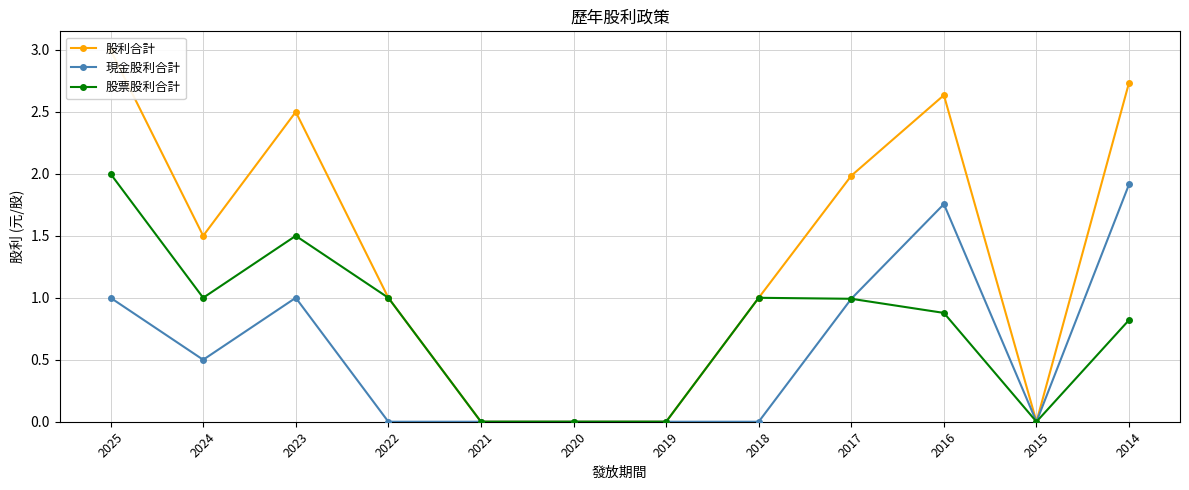

Rank the series by their maximum value, from highest to lowest.

股利合計, 股票股利合計, 現金股利合計